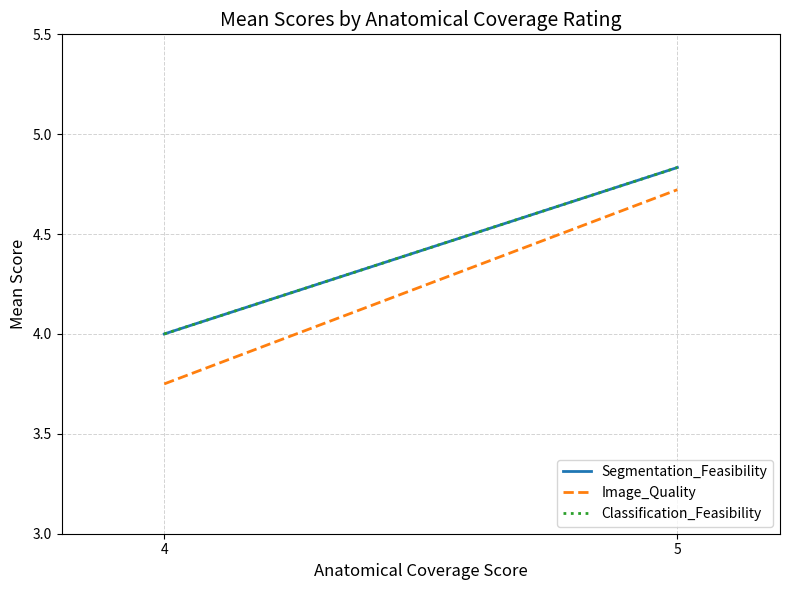

What is the minimum value for Segmentation_Feasibility?

4.0